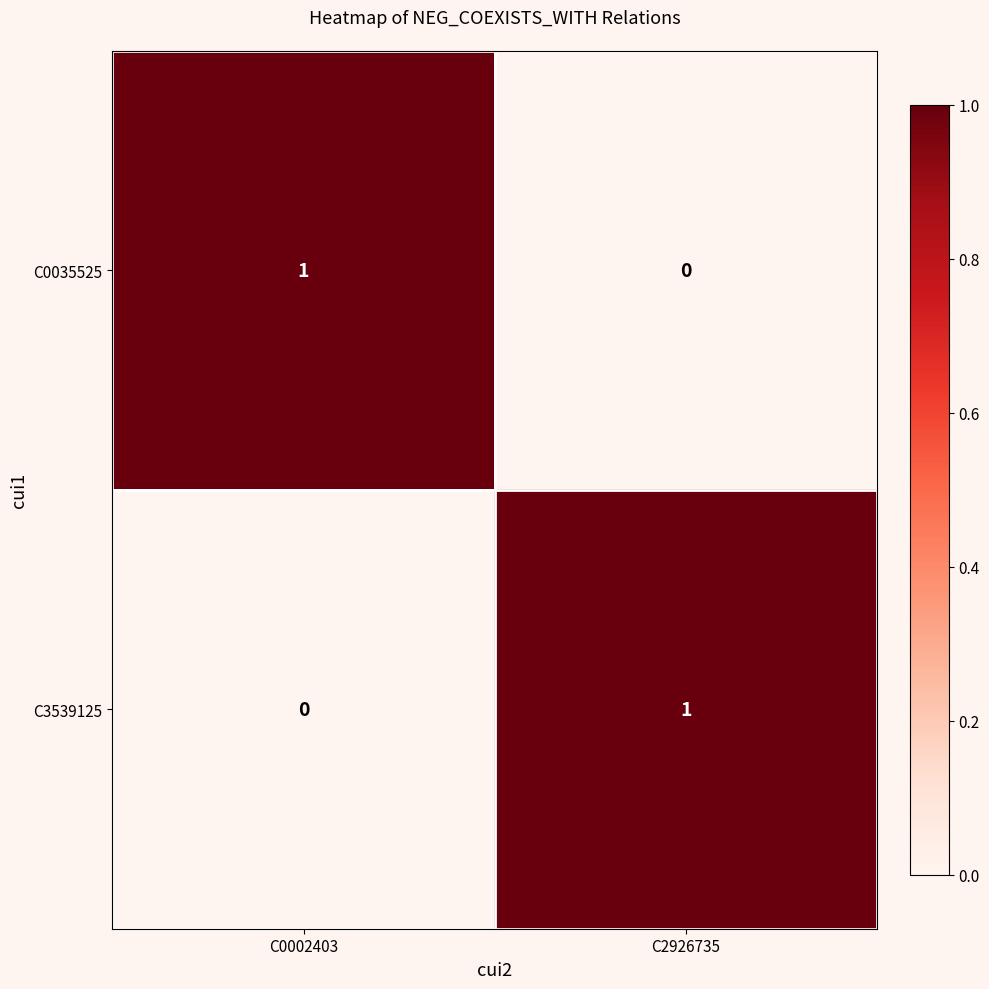

At which label does C3539125 reach its peak?

C2926735